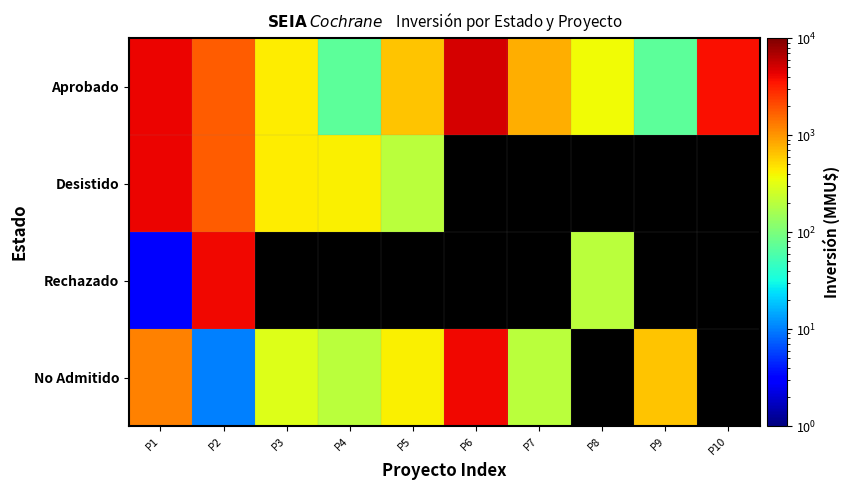

Reading right to left, extract all data points from this chart.

Aprobado: P10=3730.0	P9=70.0	P8=370.0	P7=780.0	P6=5000.0	P5=644.0	P4=72.0	P3=437.0	P2=1762.0	P1=4200.0
Desistido: P10=0.1	P9=0.1	P8=0.1	P7=0.1	P6=0.1	P5=200.0	P4=415.0	P3=437.0	P2=1762.0	P1=4200.0
Rechazado: P10=0.1	P9=0.1	P8=200.0	P7=0.1	P6=0.1	P5=0.1	P4=0.1	P3=0.1	P2=4000.0	P1=3.2
No Admitido: P10=0.1	P9=644.0	P8=0.1	P7=200.0	P6=4000.0	P5=415.0	P4=200.0	P3=300.0	P2=10.0	P1=1200.0